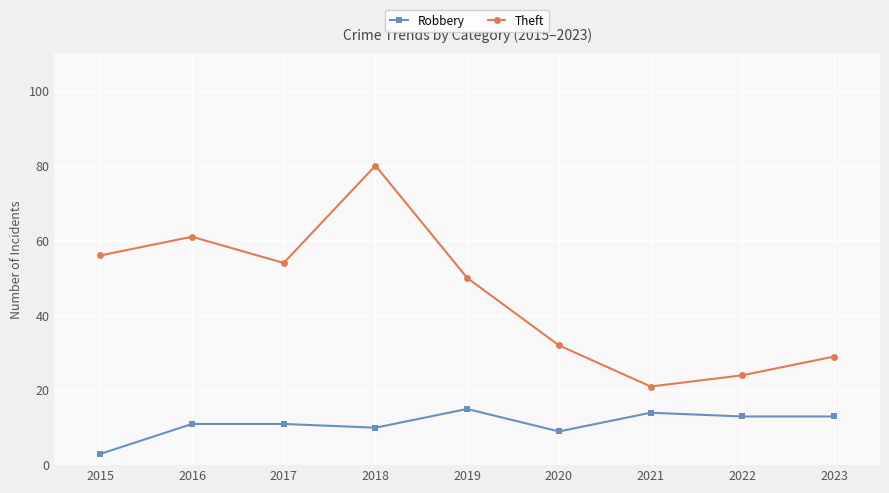

What are all the series names shown in the legend?

Robbery, Theft